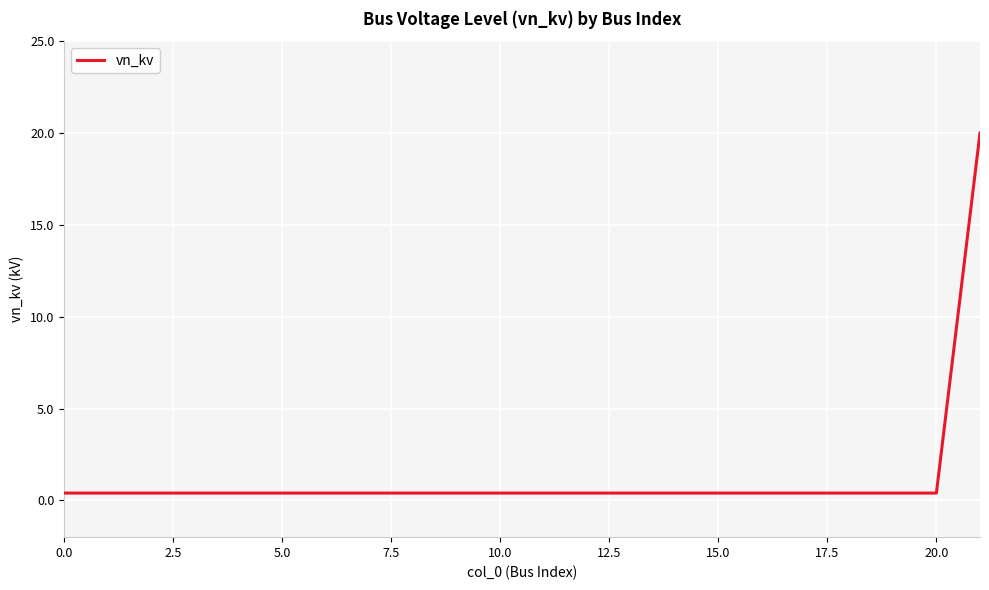

What is the difference between the maximum and minimum values?

19.6